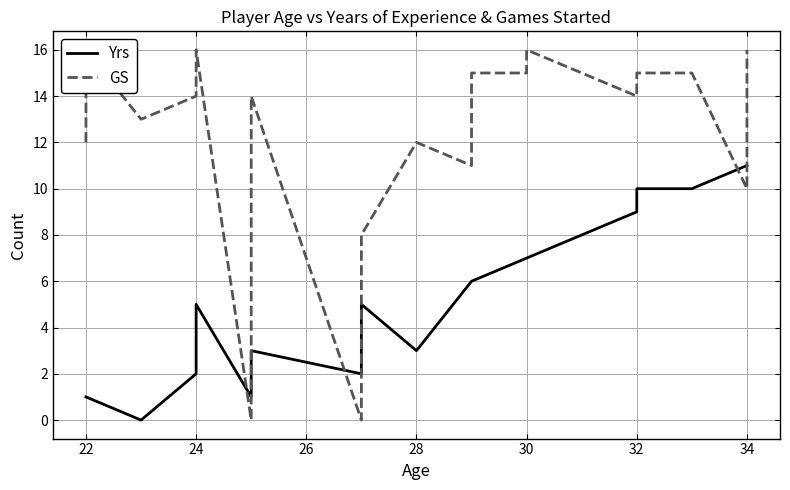

What is the difference between the maximum and minimum values in the GS series?

16